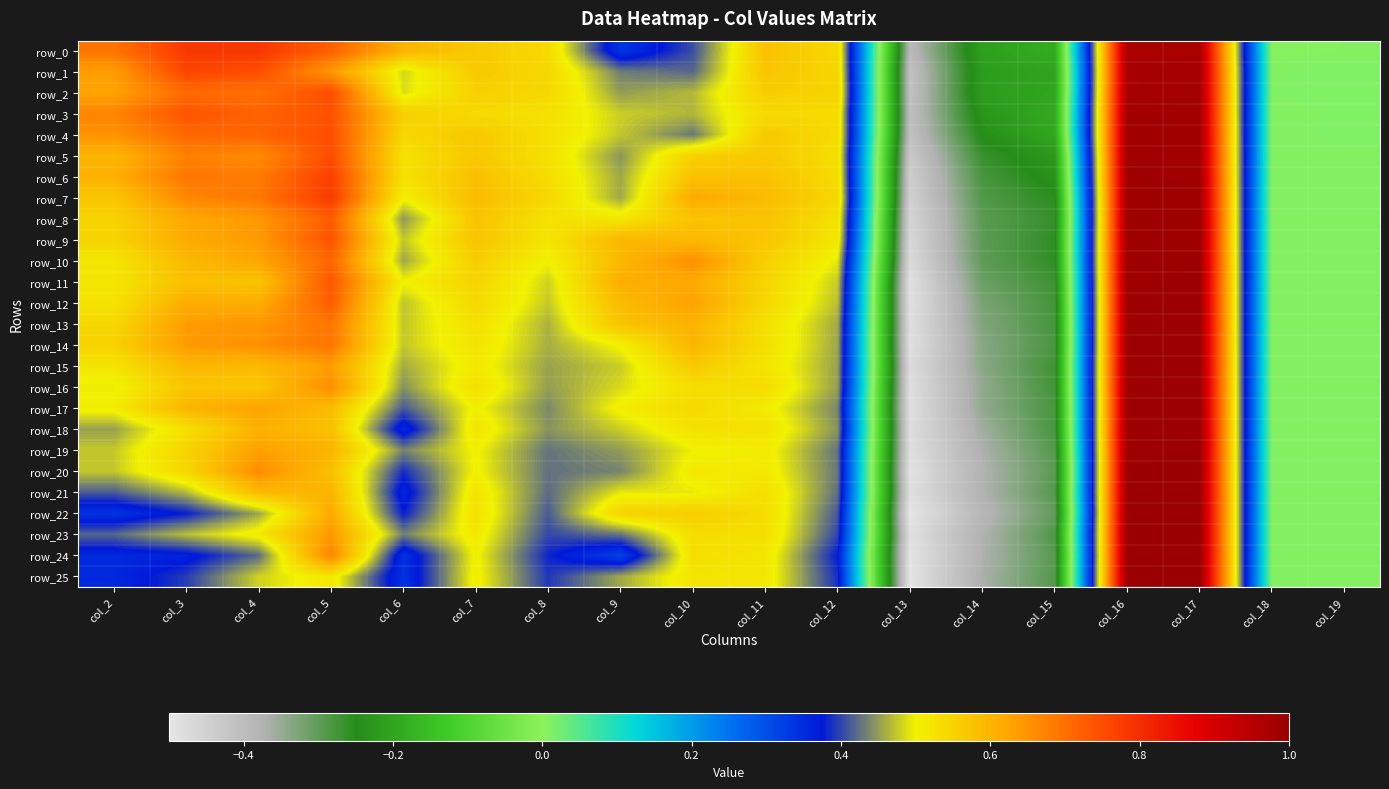

How many series are shown in this chart?

26